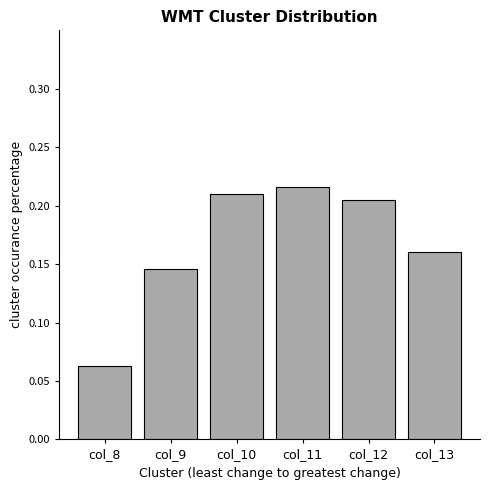

Which has a higher value, col_12 or col_9?

col_12